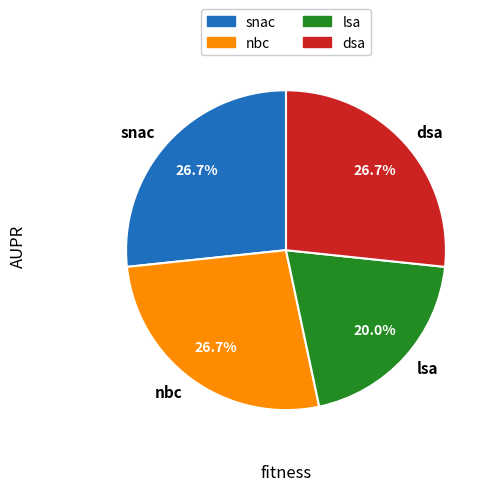

The lsa slice represents 11% of the pie. True or false?

False